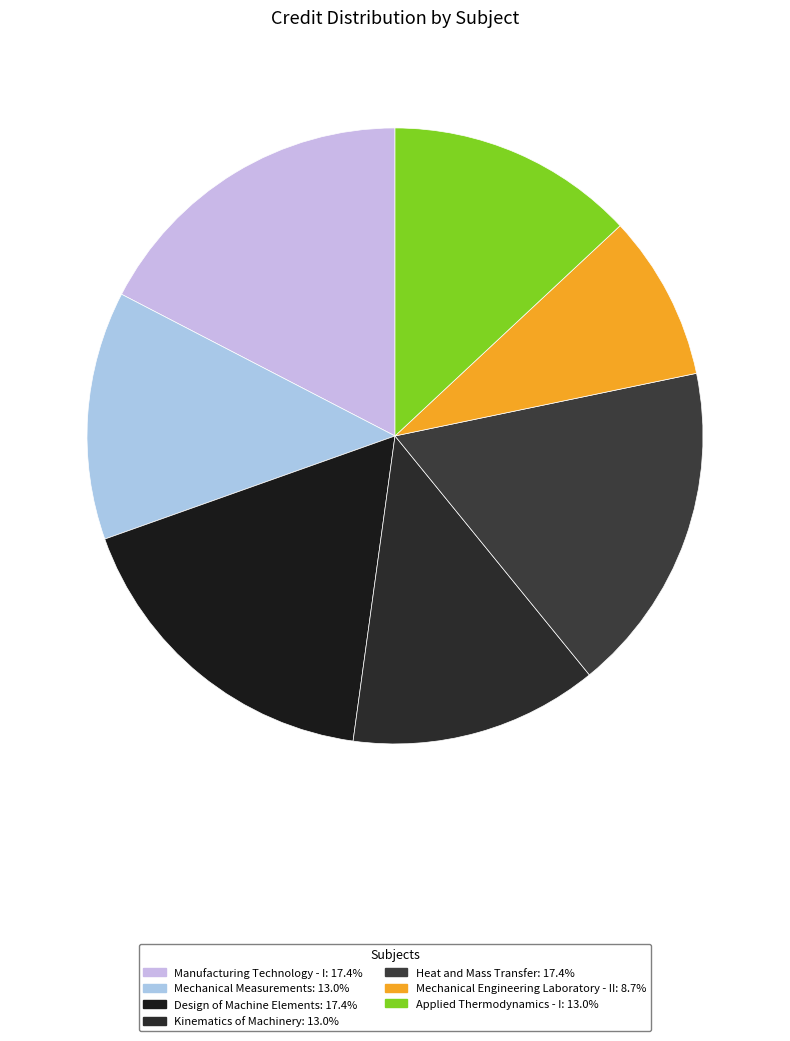

To the nearest percent, what is the difference between the largest and smallest slice percentages?

9%